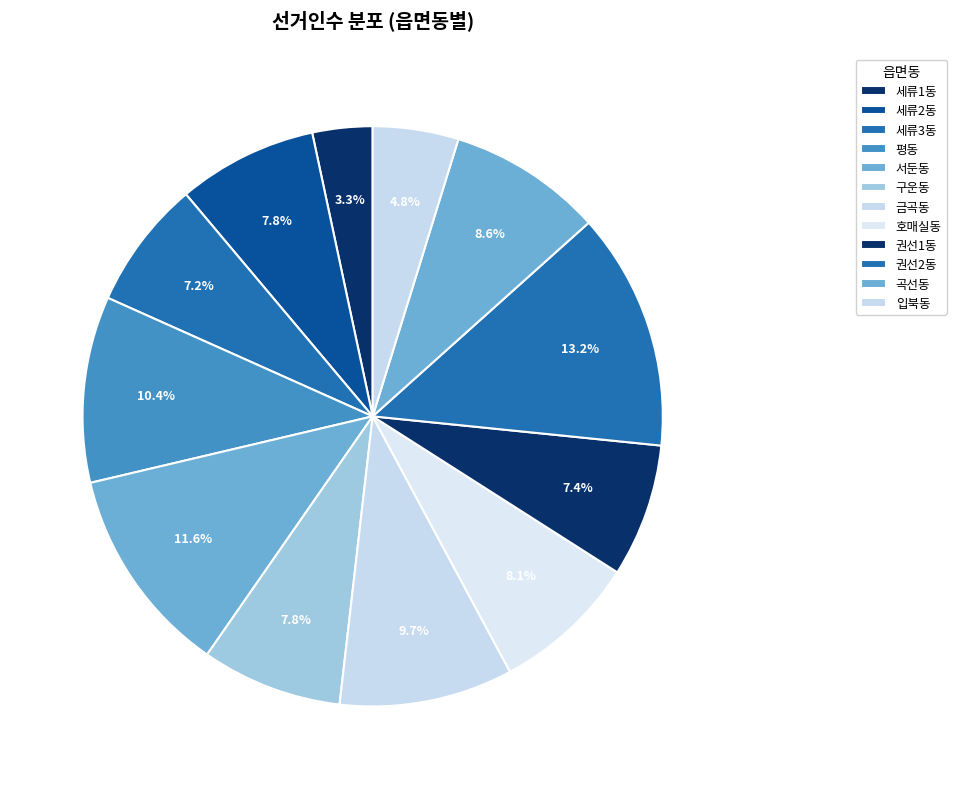

Approximately how many times larger is the value at 구운동 compared to 권선2동?

0.6